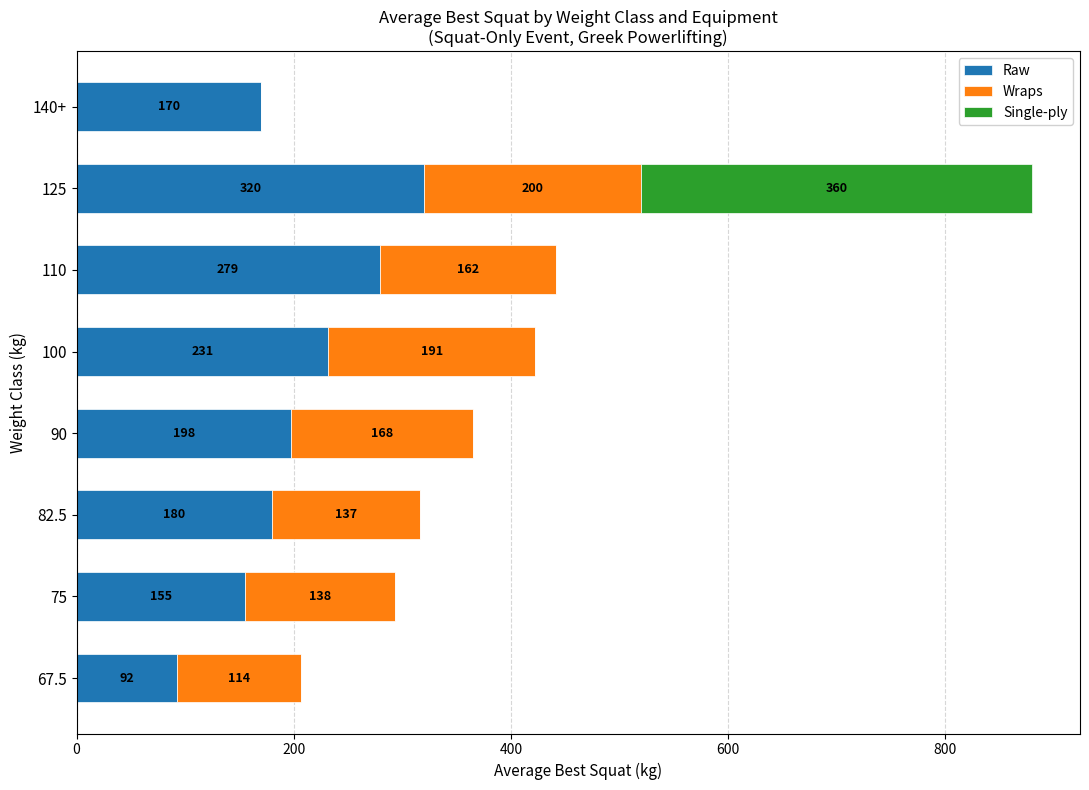

True or false: Raw has a value of 77.4 at 90.

False